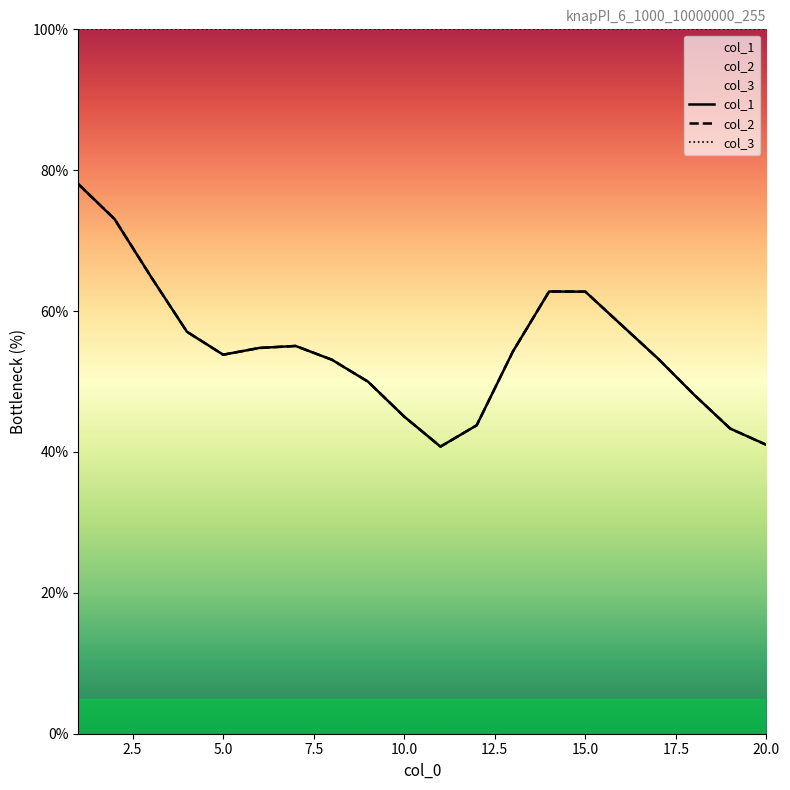

How many series are shown in this chart?

3